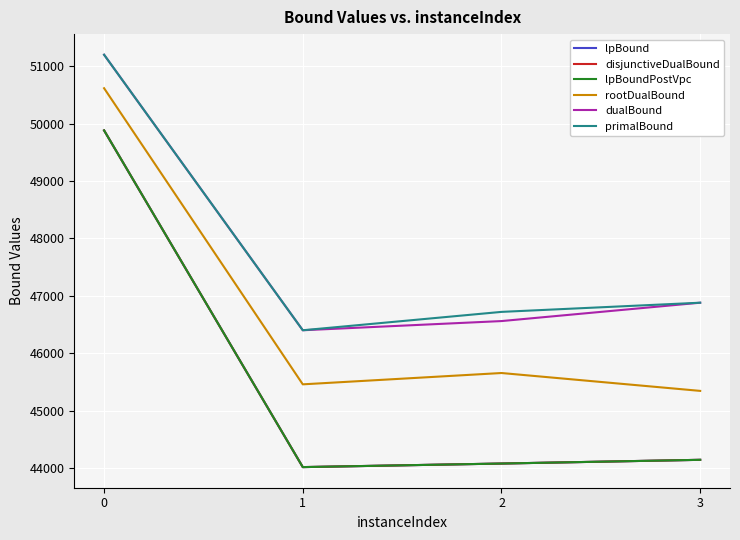

Is this an area chart (filled region under the line)?

No